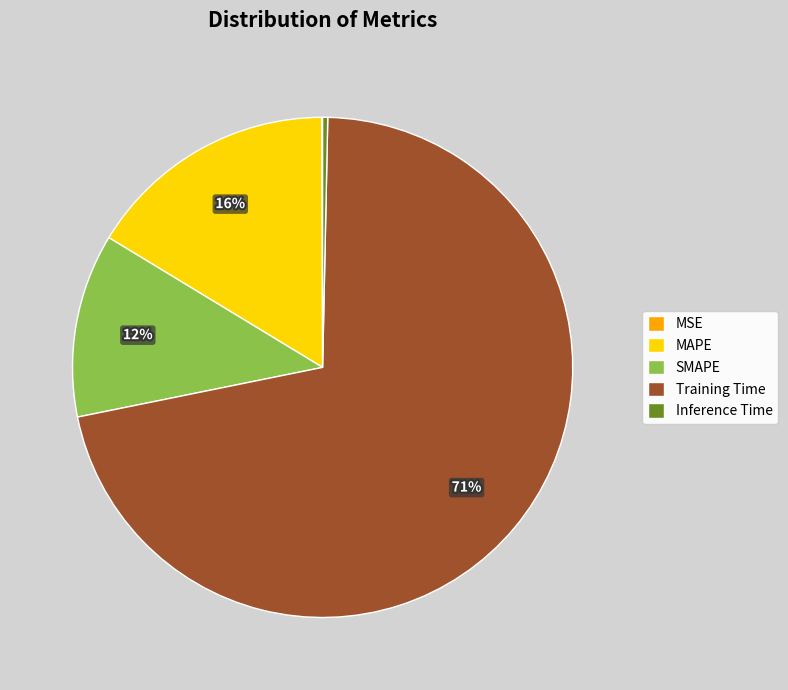

What percentage is the SMAPE slice, to the nearest percent?

12%